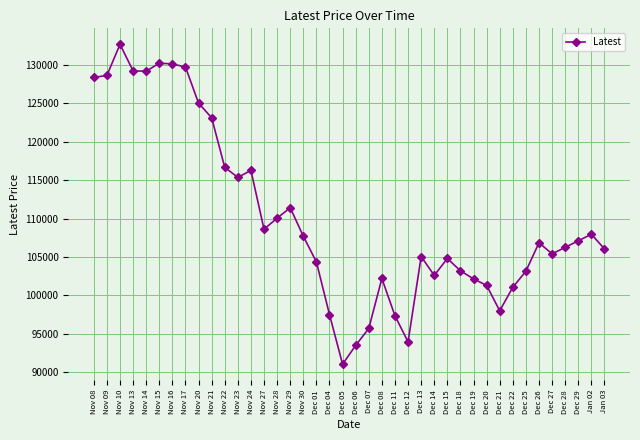

How many lines are shown in the chart?

1